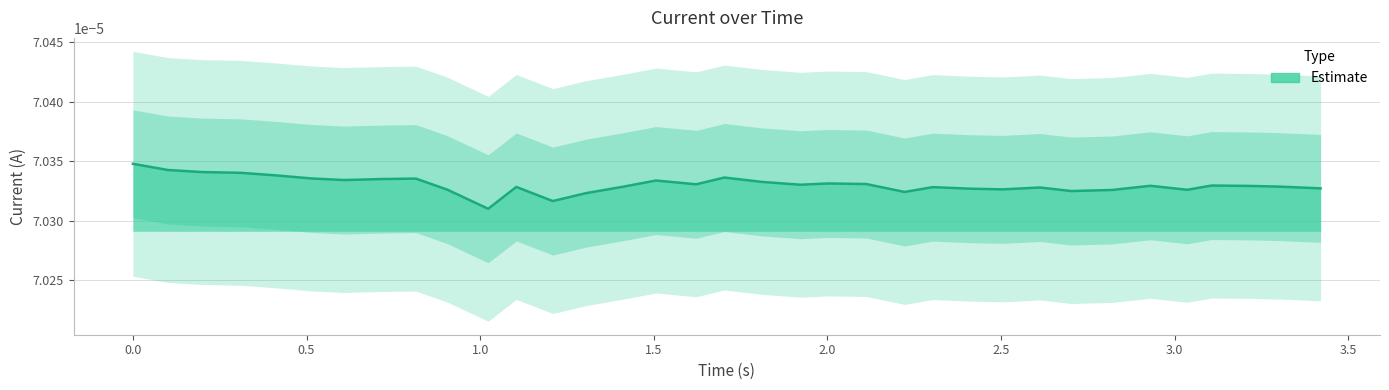

List the labels in order of Current_upper1 value, largest first.

0, 1, 2, 3, 4, 17, 5, 8, 7, 6, 15, 18, 20, 21, 16, 19, 31, 29, 32, 14, 33, 11, 23, 26, 34, 24, 25, 9, 30, 28, 27, 22, 13, 12, 10